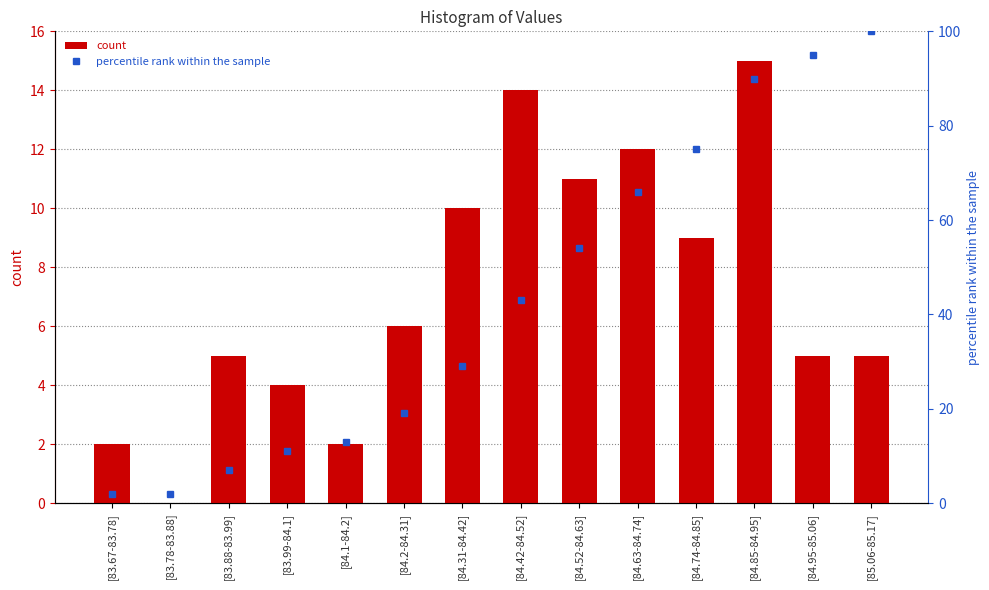

What is the difference between the highest and lowest values at [84.85-84.95]?

75.0